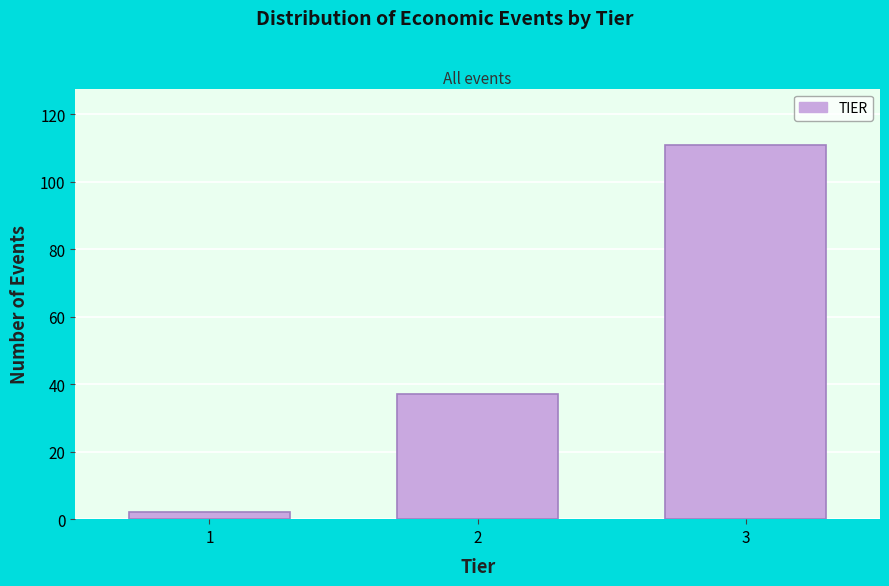

Reading left to right, extract all data points from this chart.

1=2	2=37	3=111